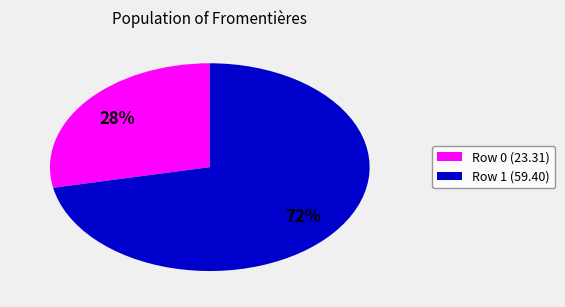

To the nearest percent, what is the difference between the largest and smallest slice percentages?

44%